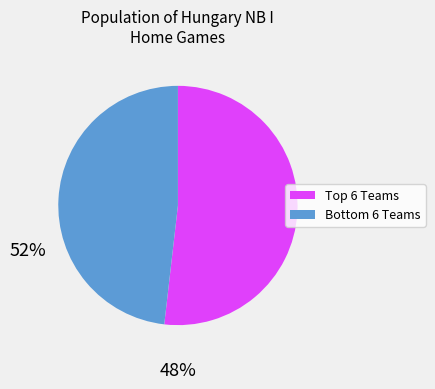

Does any single category account for the majority?

Yes